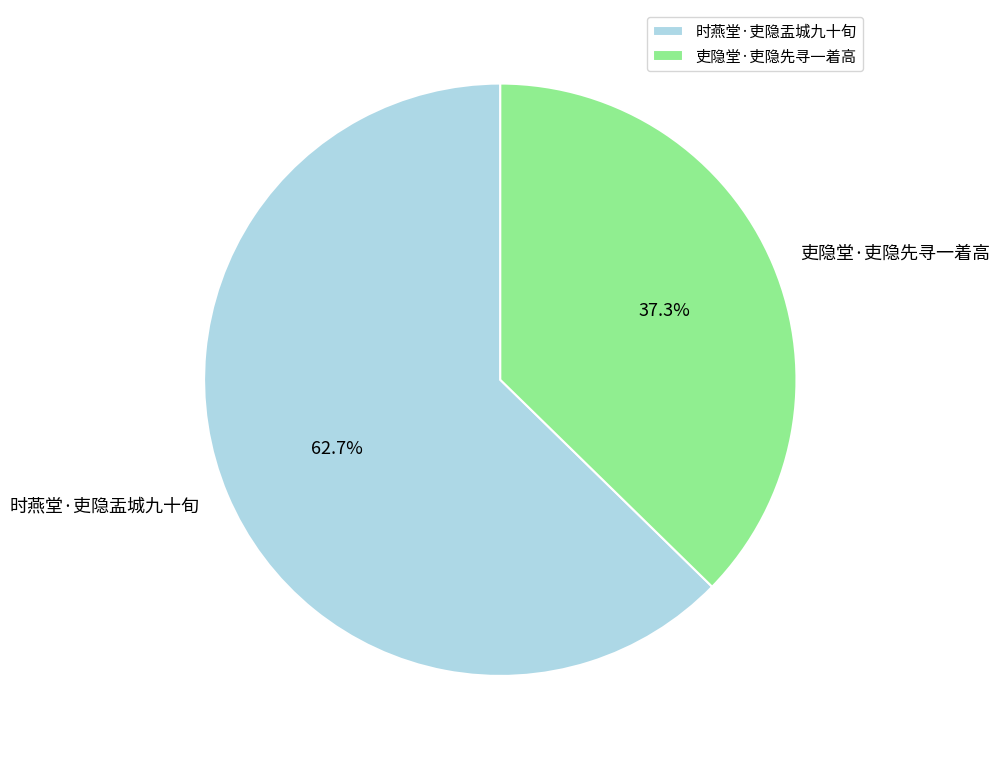

Is it true that 吏隐堂·吏隐先寻一着高 is 52% of the pie?

False